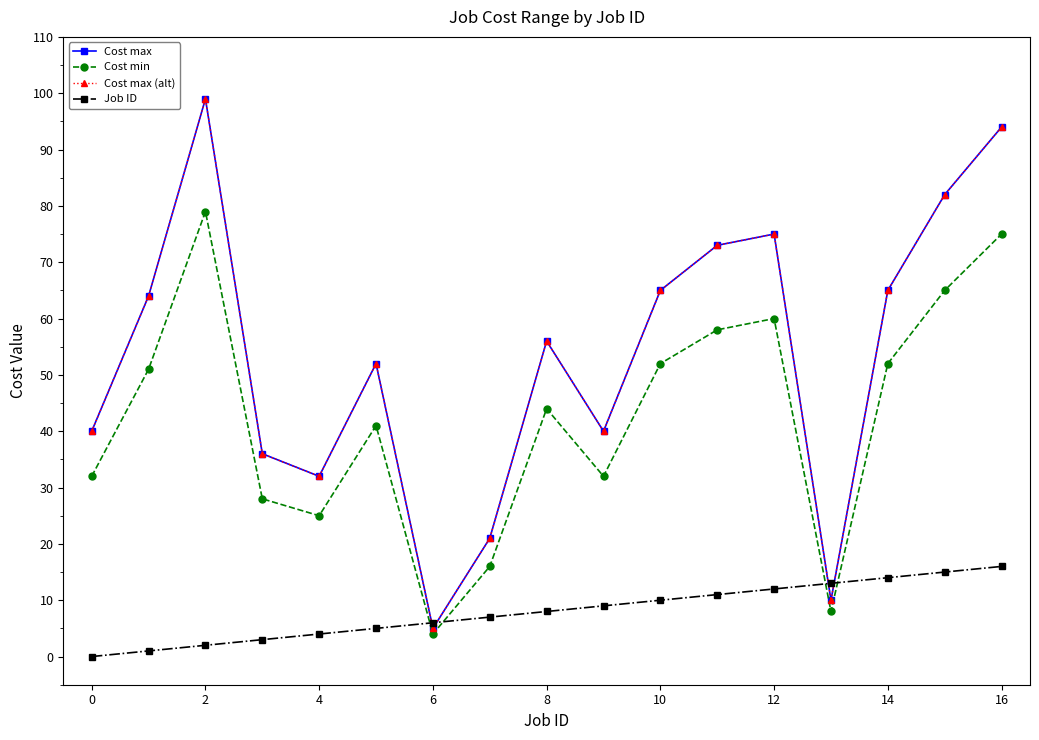

Which series has the largest range (max minus min)?

Cost max